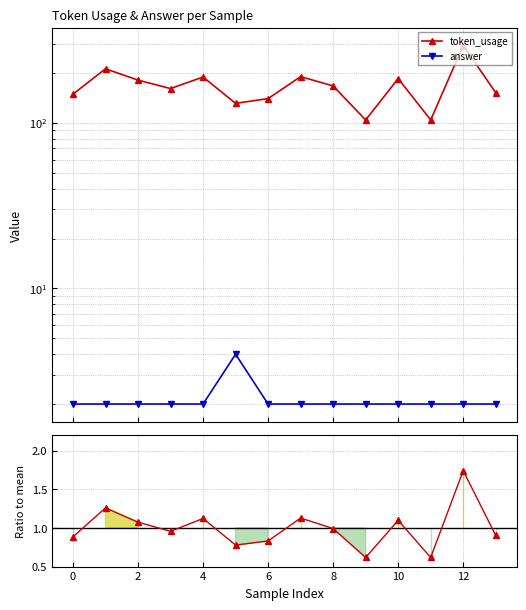

What is the difference between the maximum and minimum values in the token_usage series?

189.0